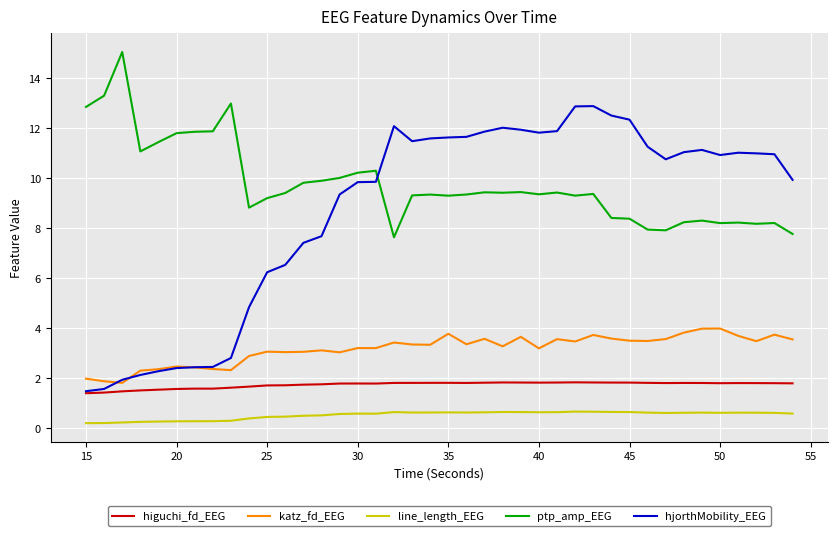

Which series has the largest range (max minus min)?

hjorthMobility_EEG